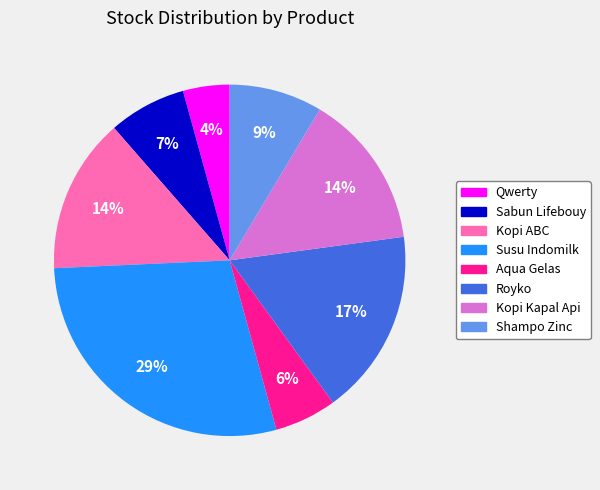

How many segments does this pie chart have?

8